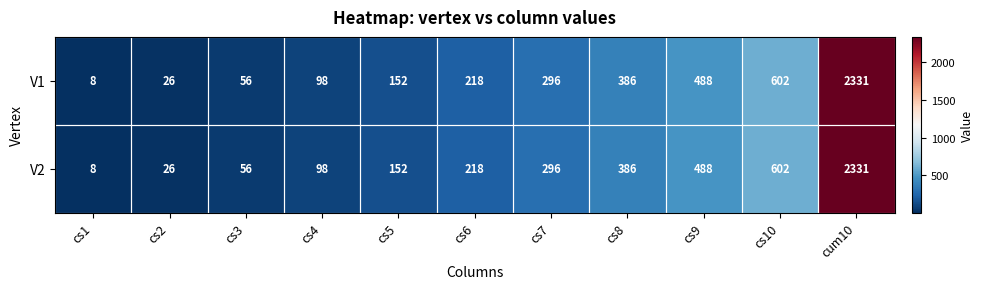

What is the difference between the maximum and minimum values in the V1 series?

2323